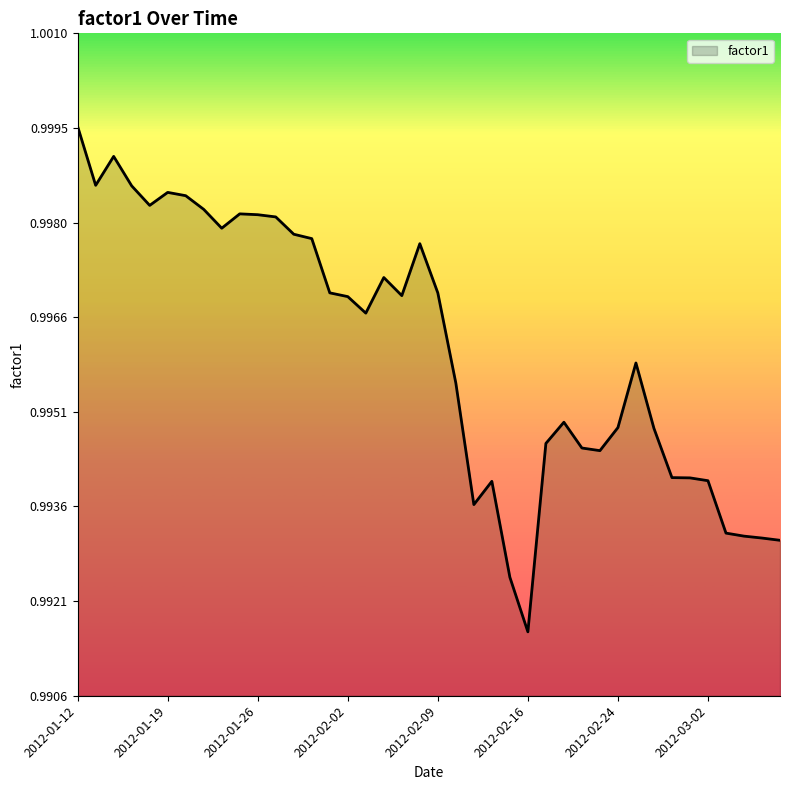

Does the chart have visible grid lines?

No